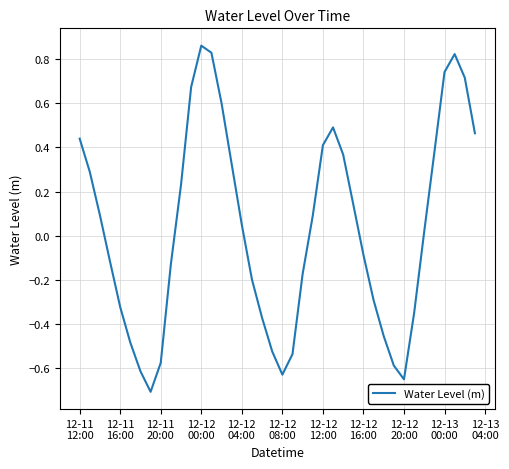

What is the minimum value shown in the chart?

-0.7